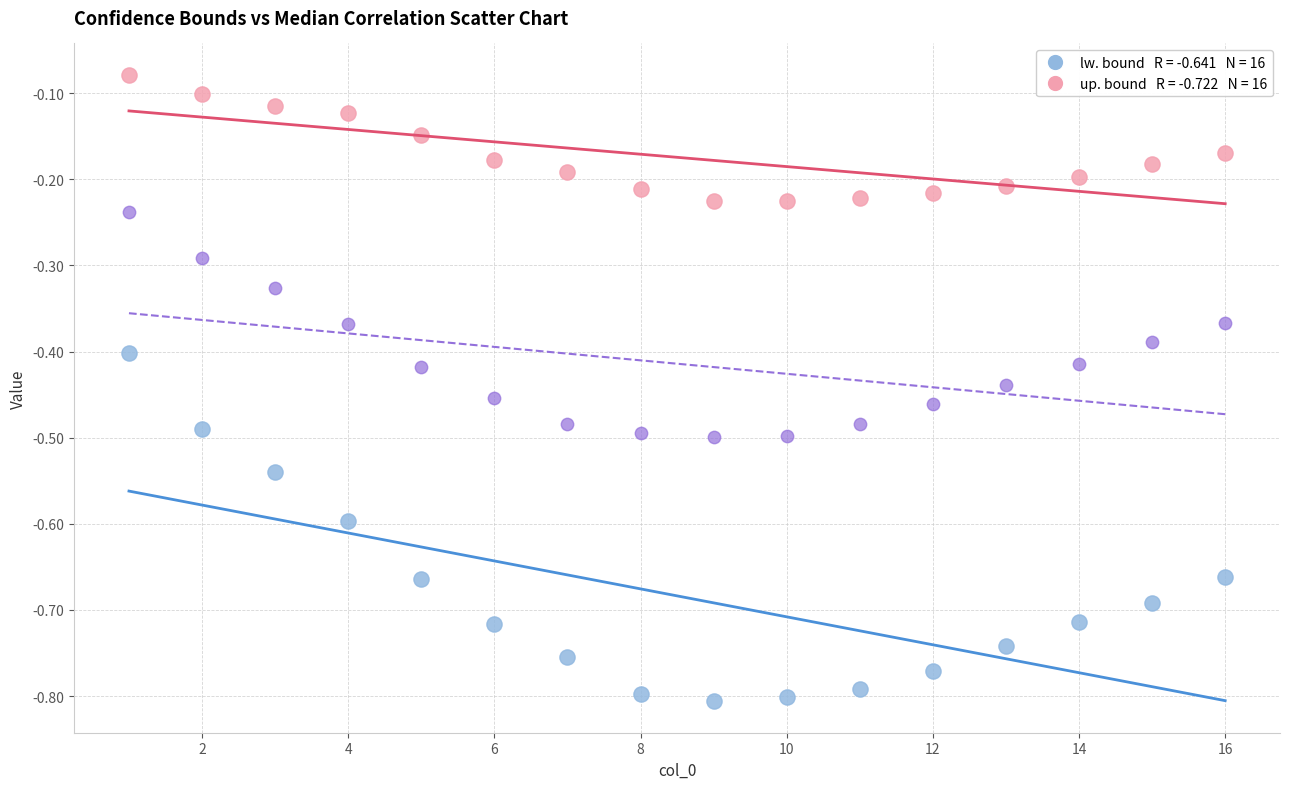

Across all data points, what is the range of X values (max minus min)?

15.0